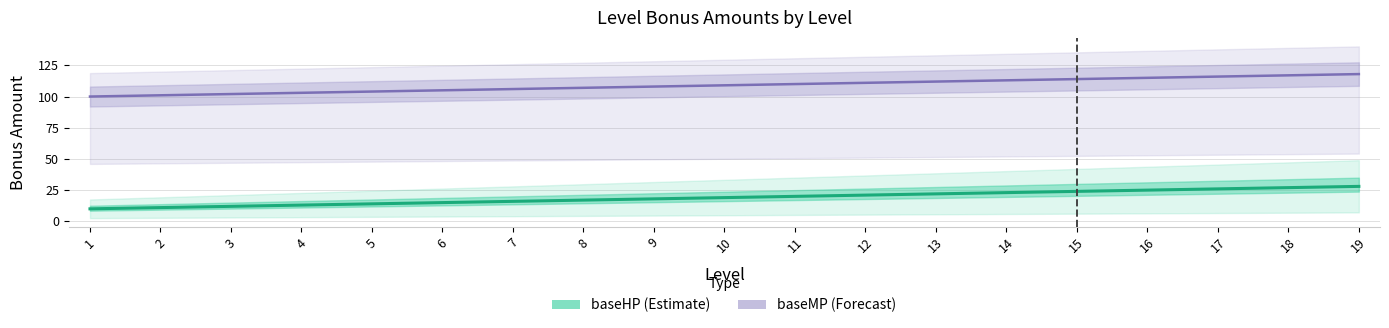

What is the spread (max minus min) of values at 7?

90